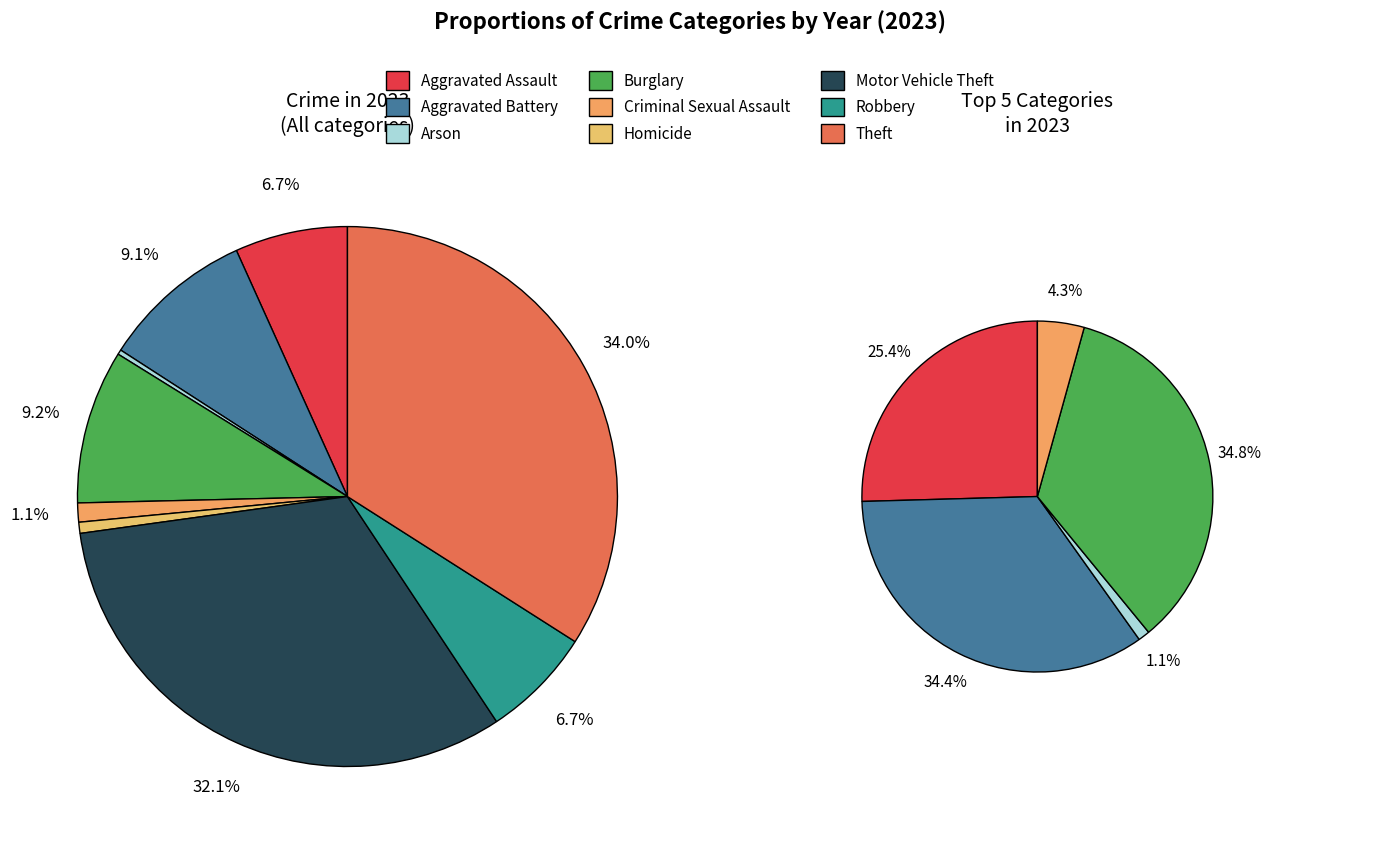

The Aggravated Battery slice represents 9% of the pie. True or false?

True